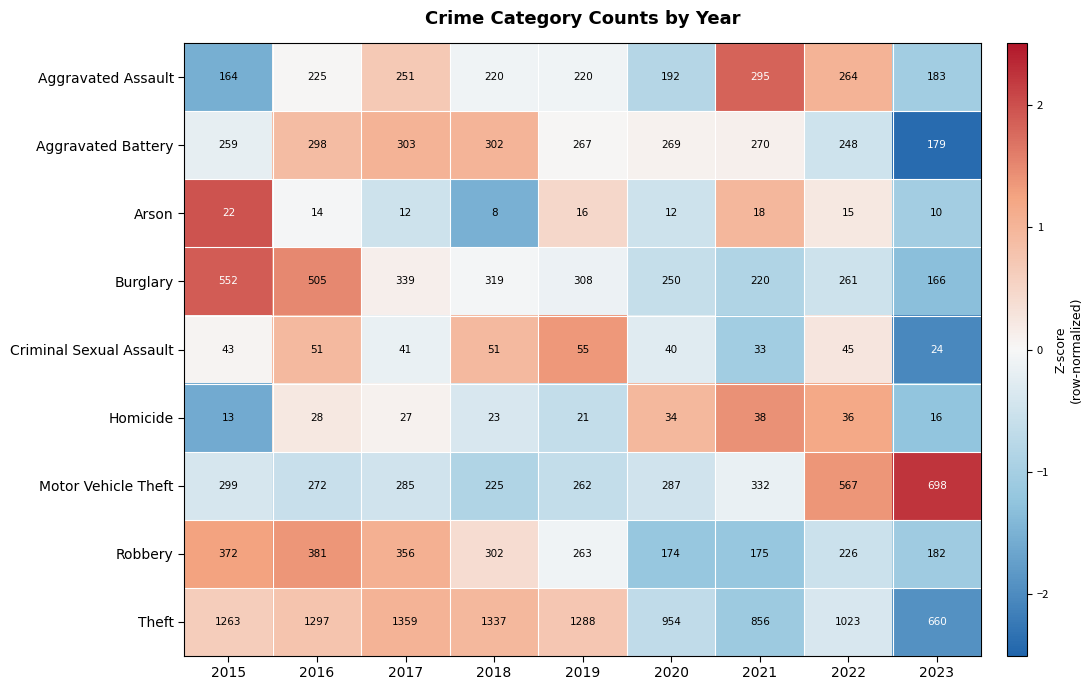

The value of Homicide at 2022 is 55. True or false?

False